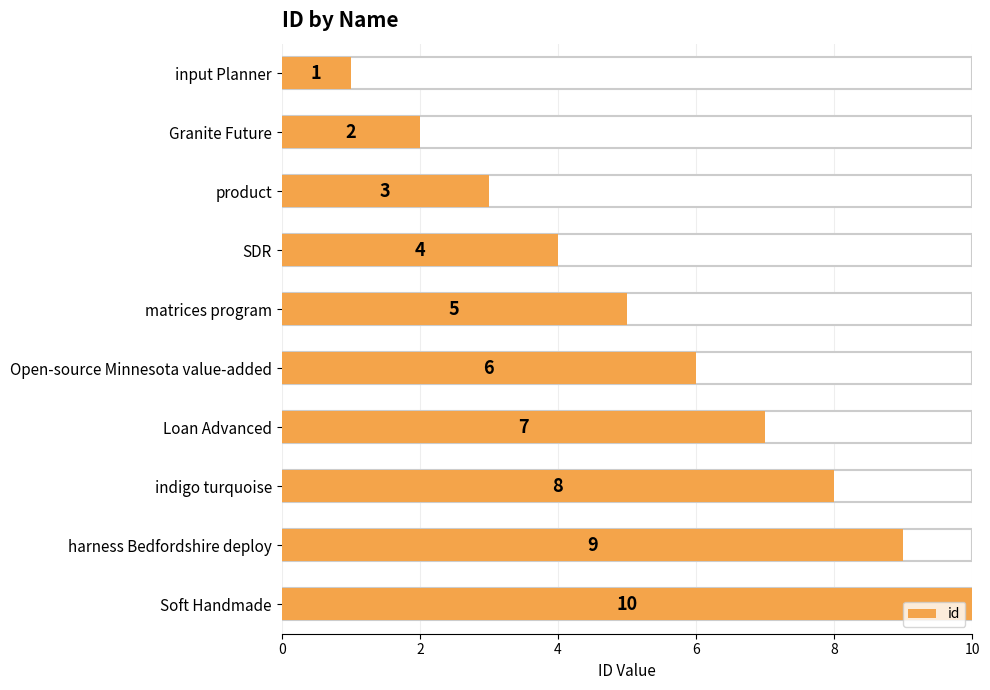

What is the approximate value at matrices program?

5